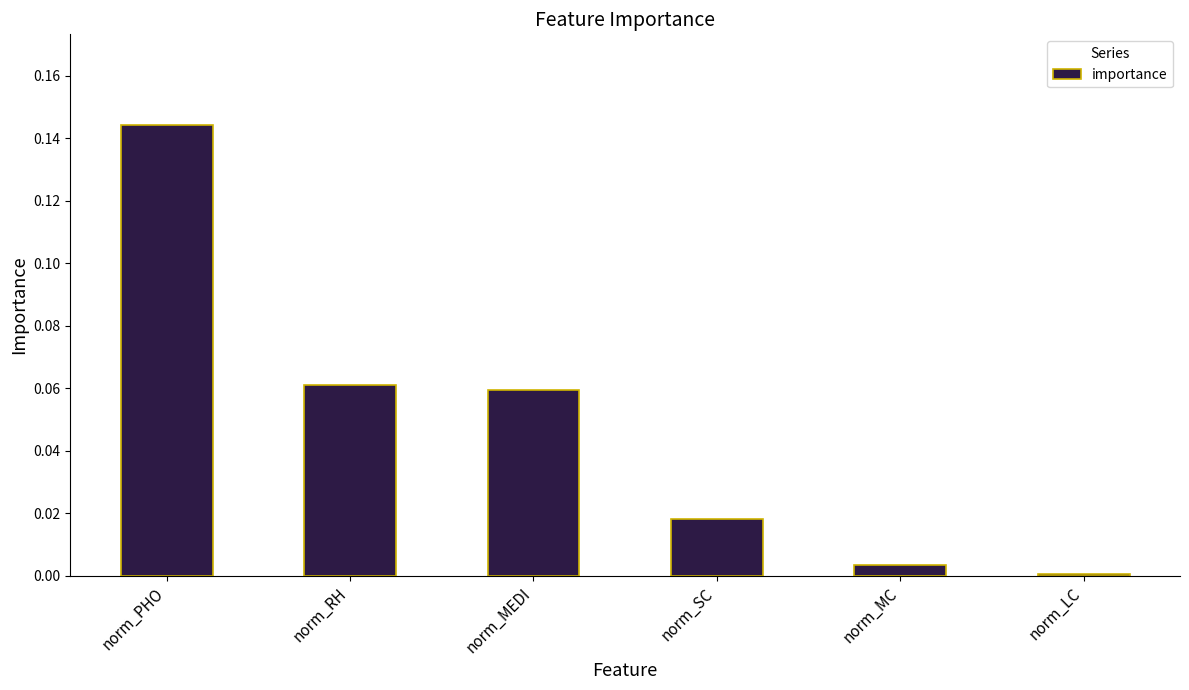

What is the label of the 5th bar from the right?

norm_RH